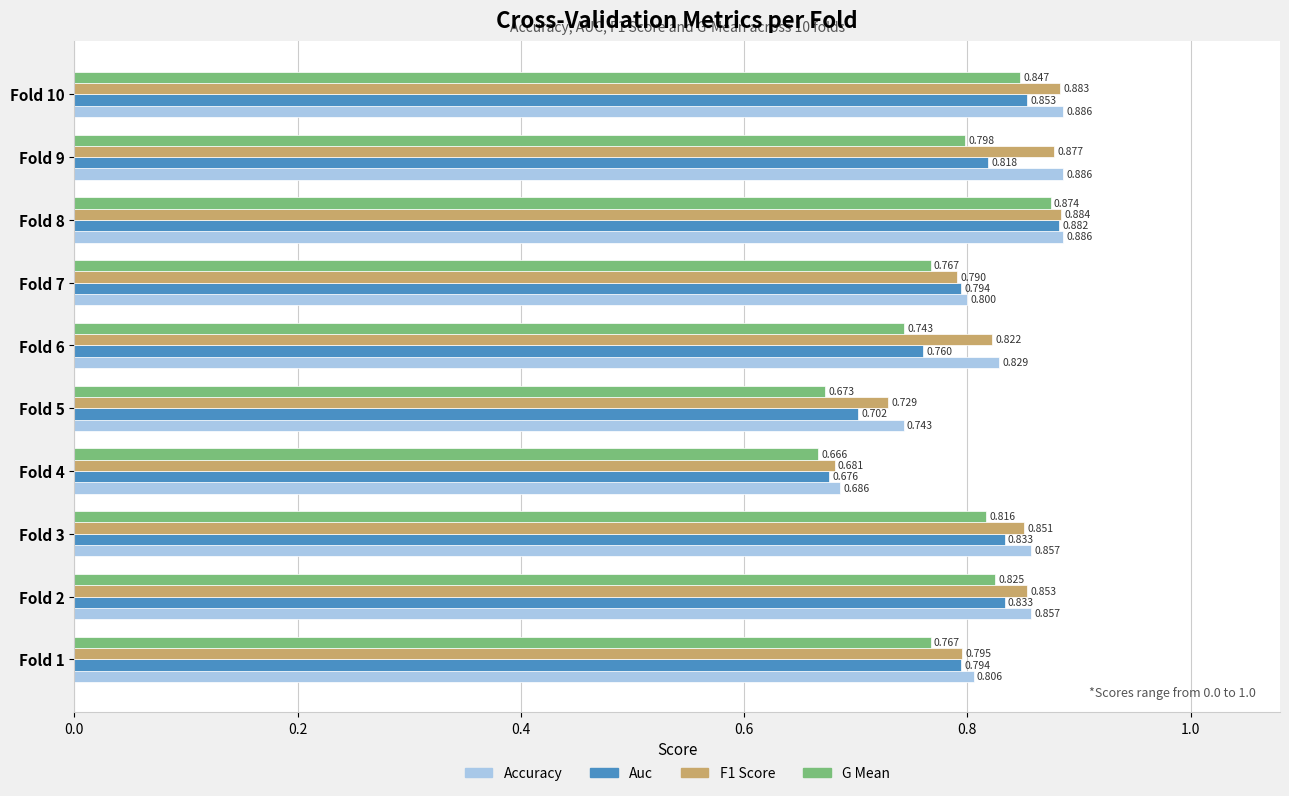

At which category is the sum across all series the highest?

Fold 8